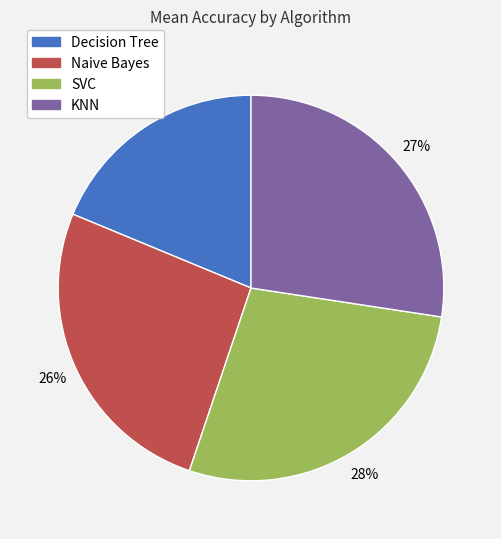

What percentage is the Decision Tree slice, to the nearest percent?

19%